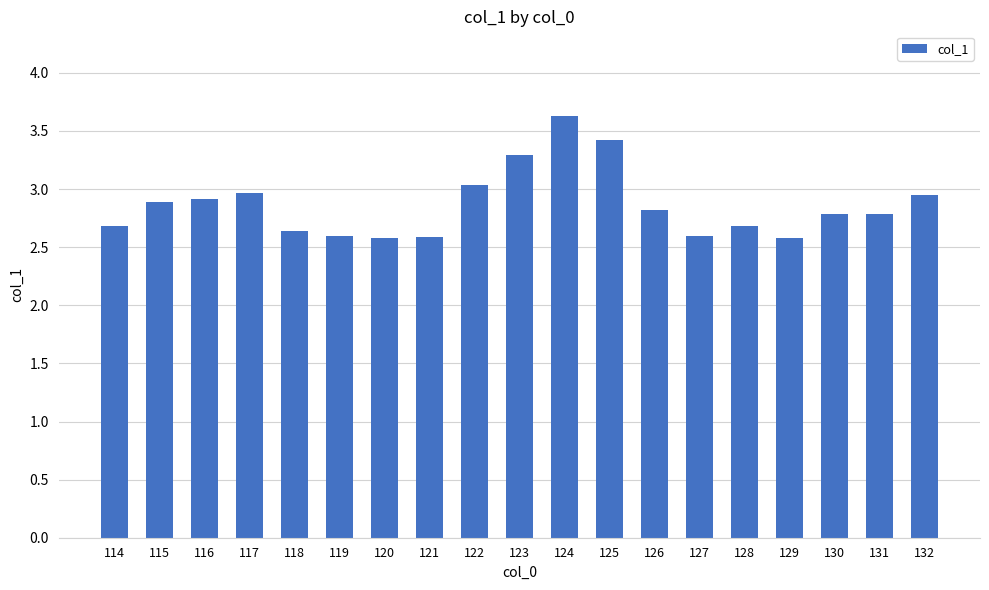

What is the difference between the second highest and minimum values?

0.8